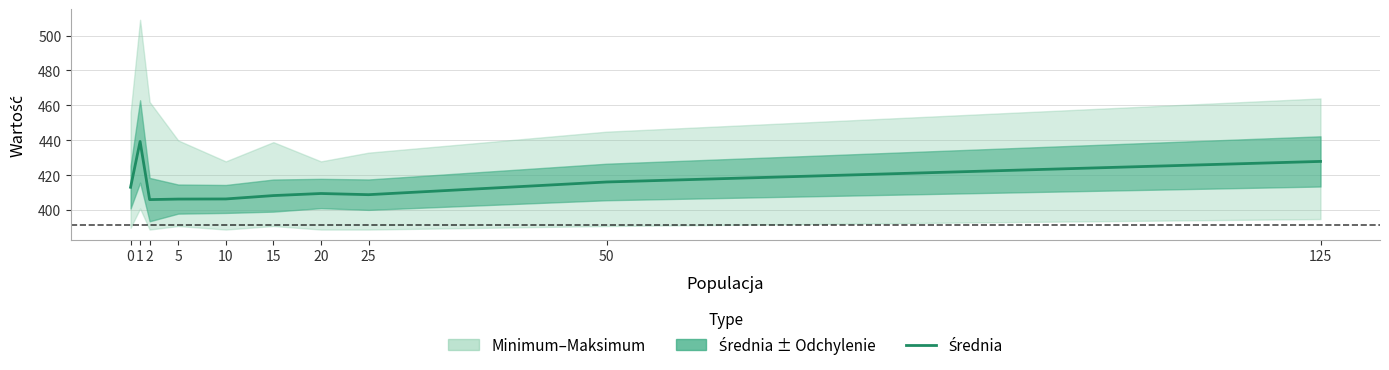

Reading right to left, extract all data points from this chart.

428.0	416.2	408.9	409.6	408.4	406.5	406.4	406.1	439.4	413.2